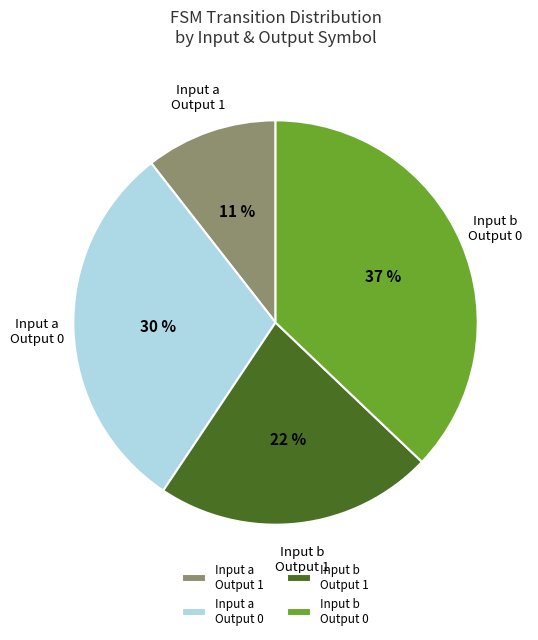

True or false: Input a Output 0 accounts for 30% of the total.

True